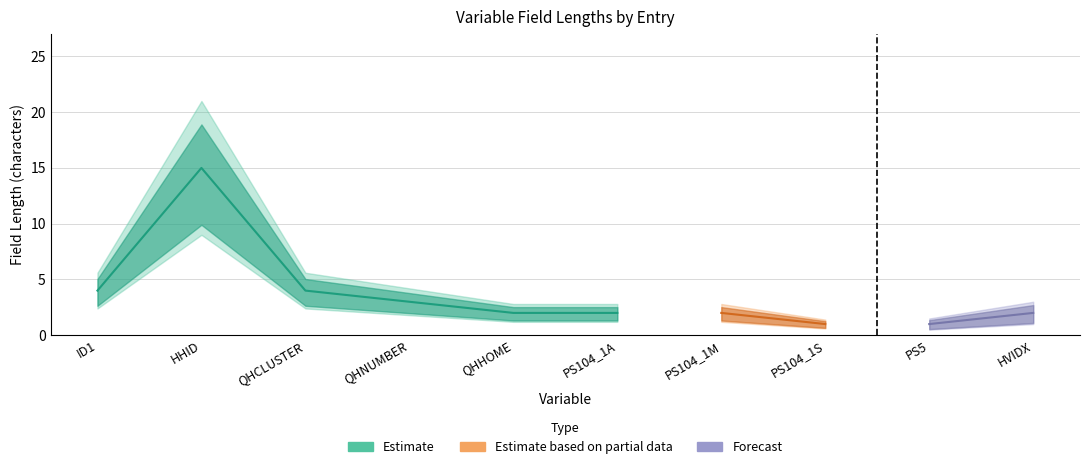

What is the sum of the upper_estimate values at 4 and 7?

6